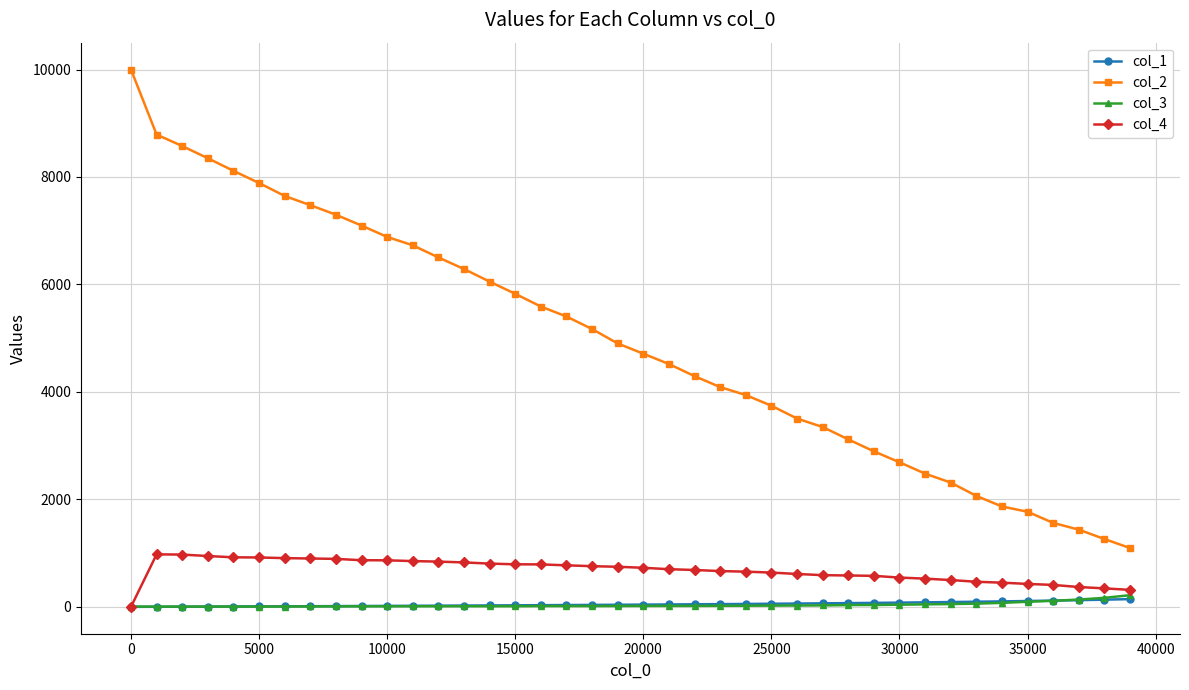

Which series has the largest range (max minus min)?

col_2